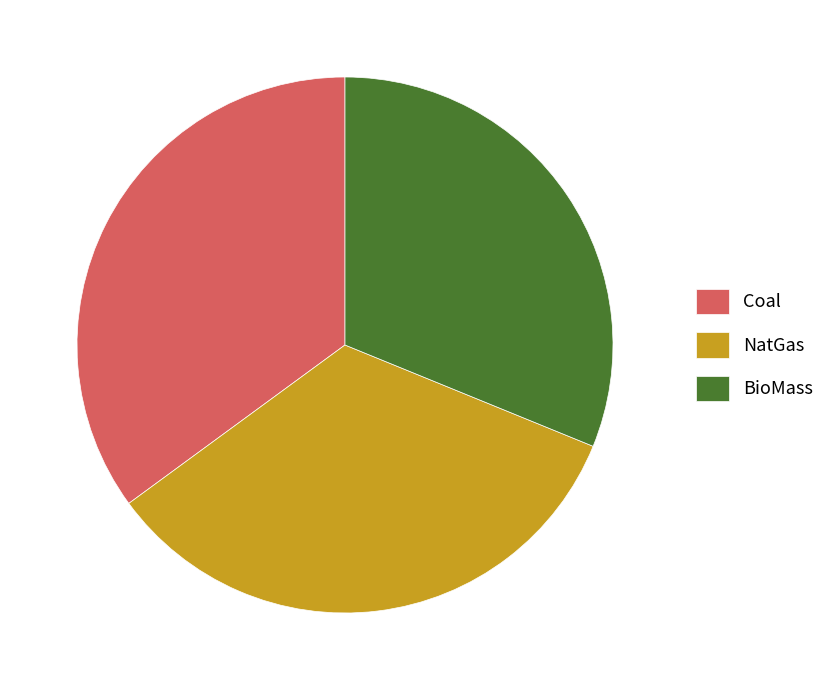

Which slice is the largest?

Coal